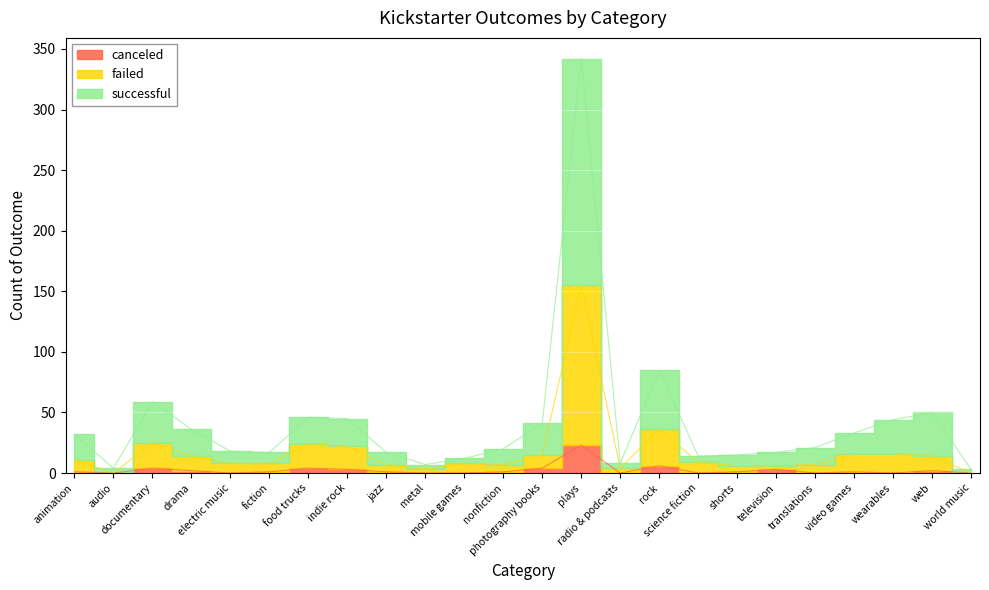

What is the label of the 7th point from the left?

food trucks